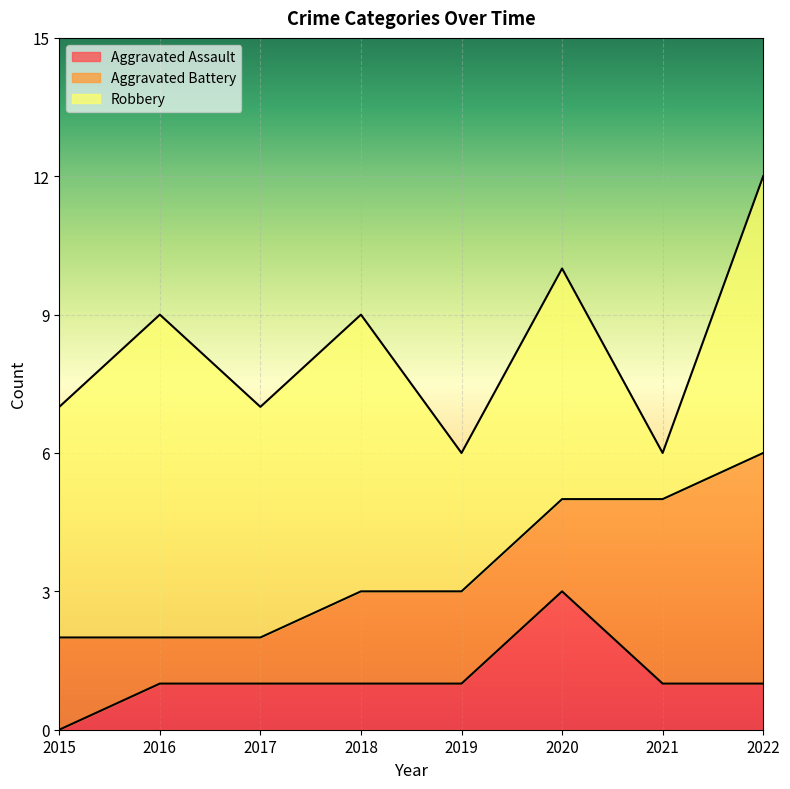

Reading right to left, list all the values displayed in this chart.

Aggravated Assault: 2022=1	2021=1	2020=3	2019=1	2018=1	2017=1	2016=1	2015=0
Aggravated Battery: 2022=5	2021=4	2020=2	2019=2	2018=2	2017=1	2016=1	2015=2
Robbery: 2022=6	2021=1	2020=5	2019=3	2018=6	2017=5	2016=7	2015=5